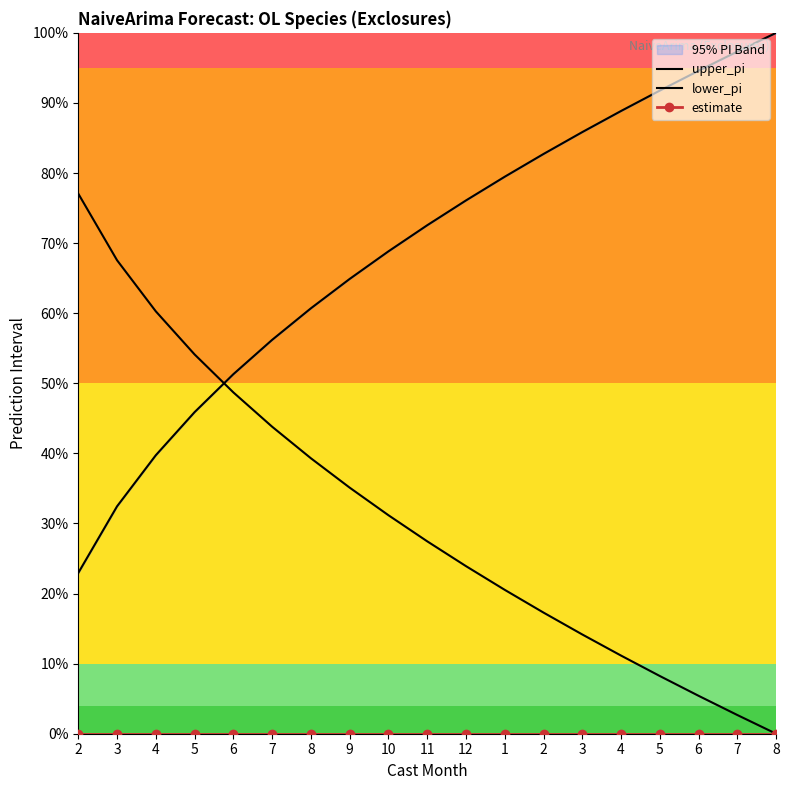

Rank the series at 9 from highest to lowest value.

upper_pi, lower_pi, estimate